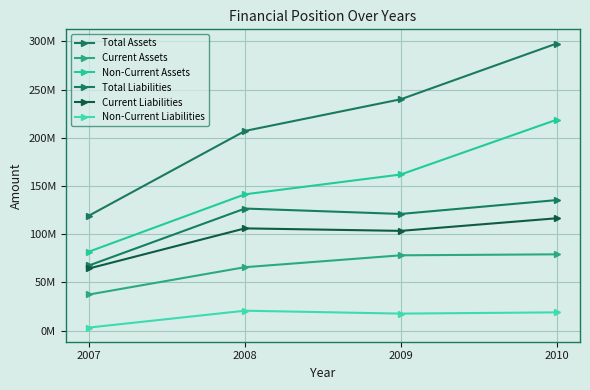

Reading left to right, extract all data points from this chart.

Total Assets: 119319976	207068806	239931193	297746235
Current Assets: 37398535	65732198	78046864	79058918
Non-Current Assets: 81921441	141336608	161884329	218687317
Total Liabilities: 67571734	126562231	120957256	135326153
Current Liabilities: 64438838	105990609	103394868	116462693
Non-Current Liabilities: 3132896	20571622	17562387	18863460